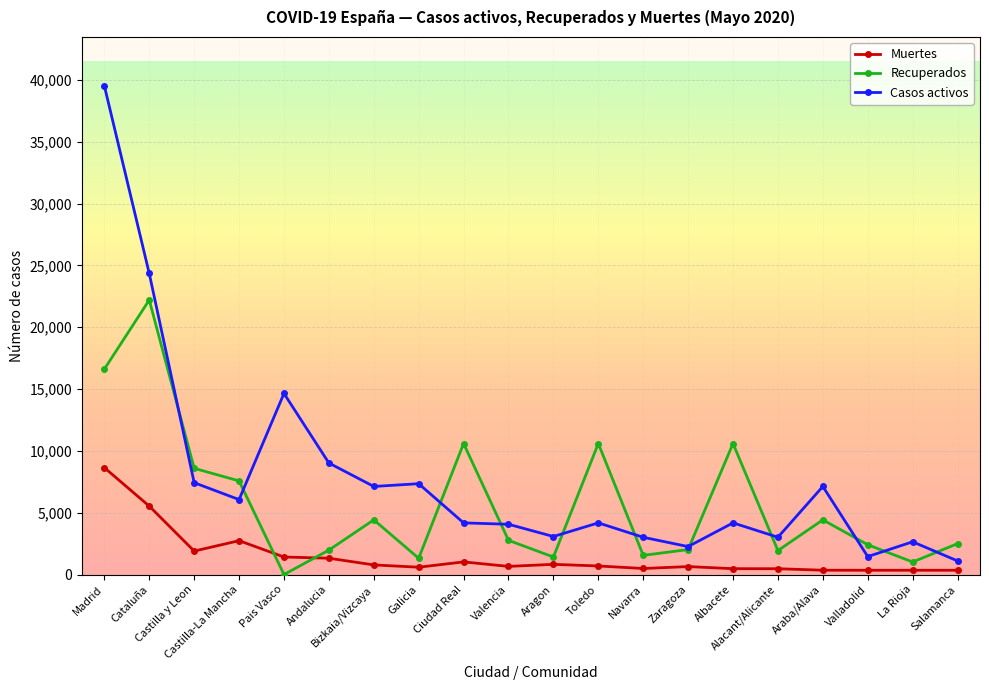

What is the sum of the Casos activos values at Albacete and Navarra?

7192